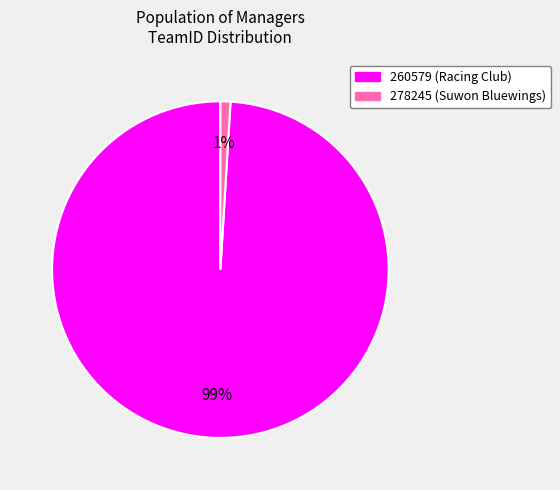

Is there a majority slice in this chart?

Yes